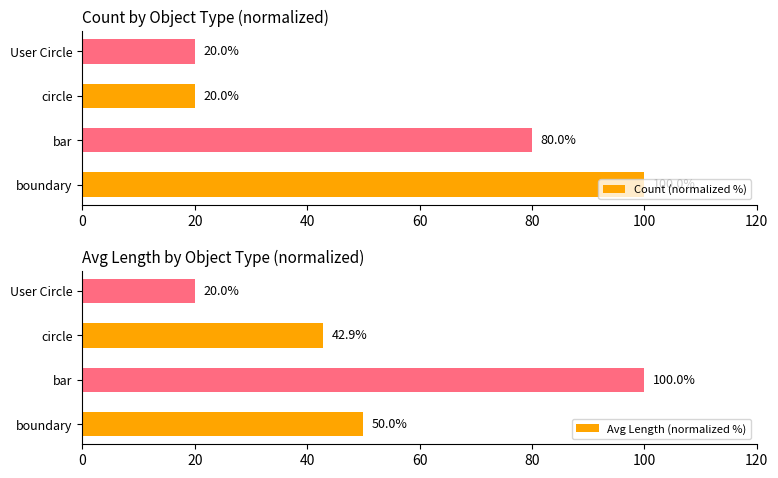

Where is Count (normalized %) nearest to the value 60?

bar